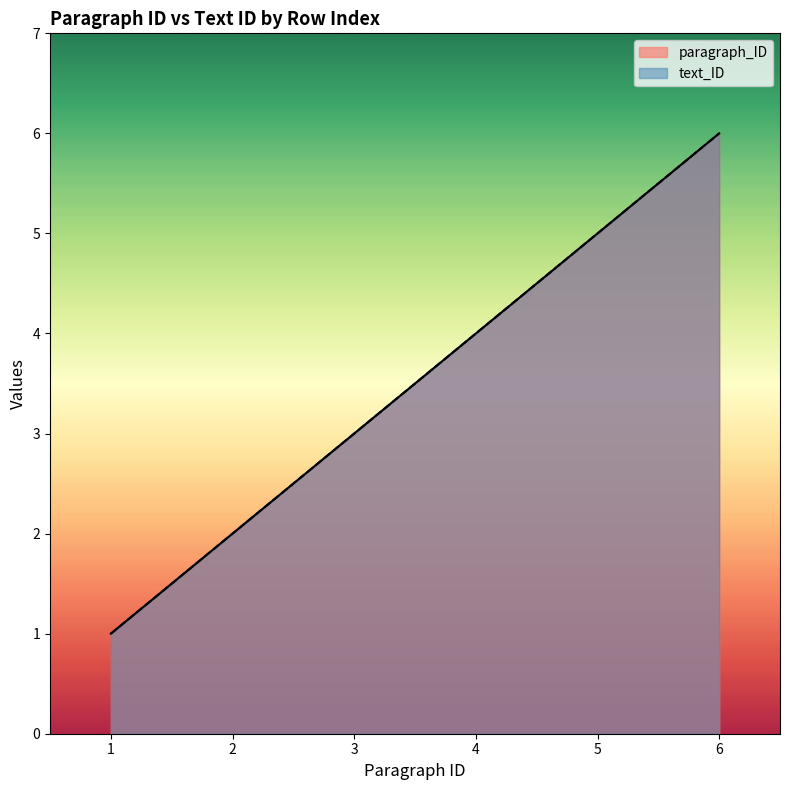

Which series has the largest total across all categories?

paragraph_ID